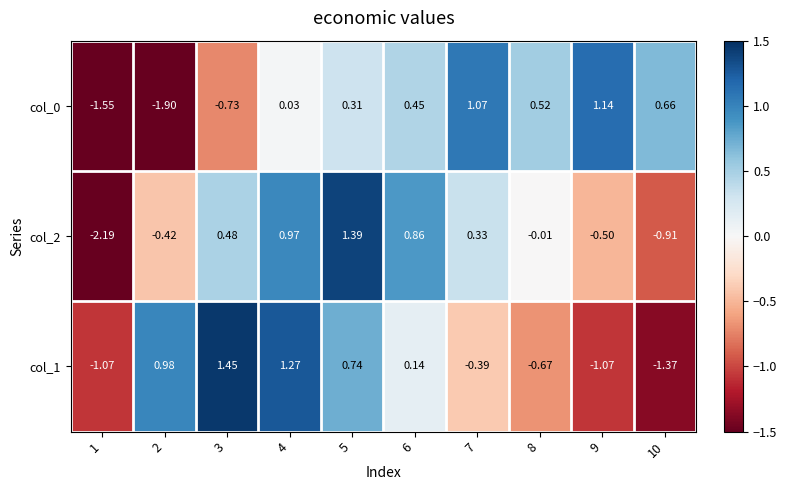

Is the value of col_2 at 2 greater than the value of col_1 at 6?

No